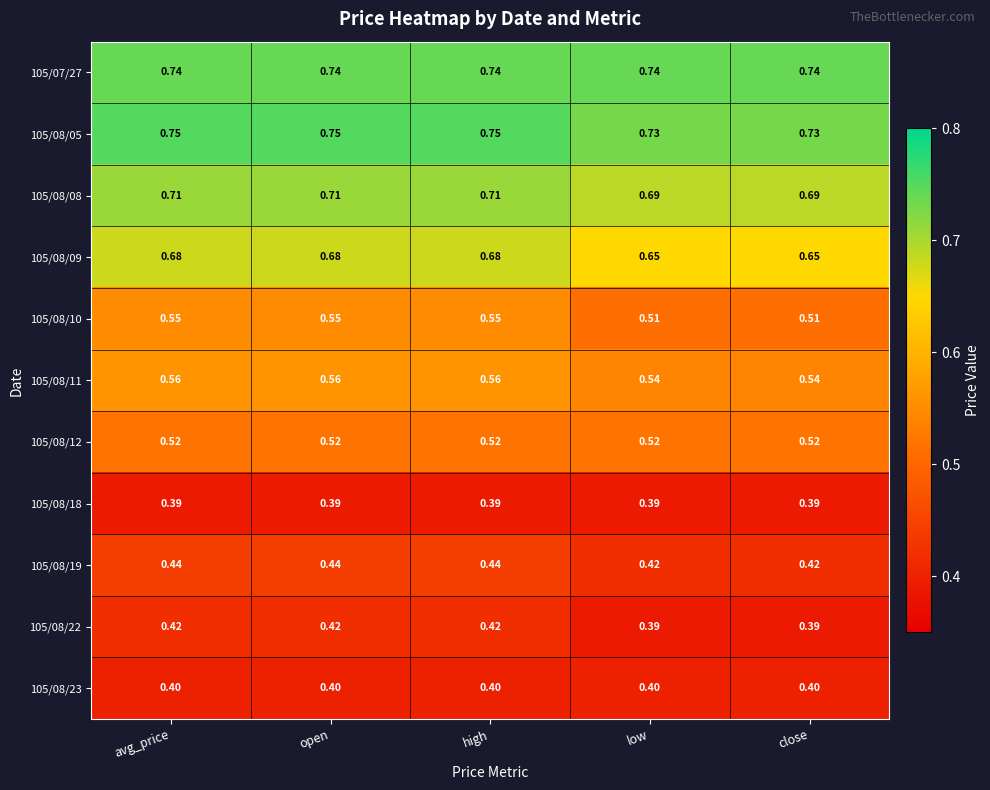

Count the number of data series in this chart.

11